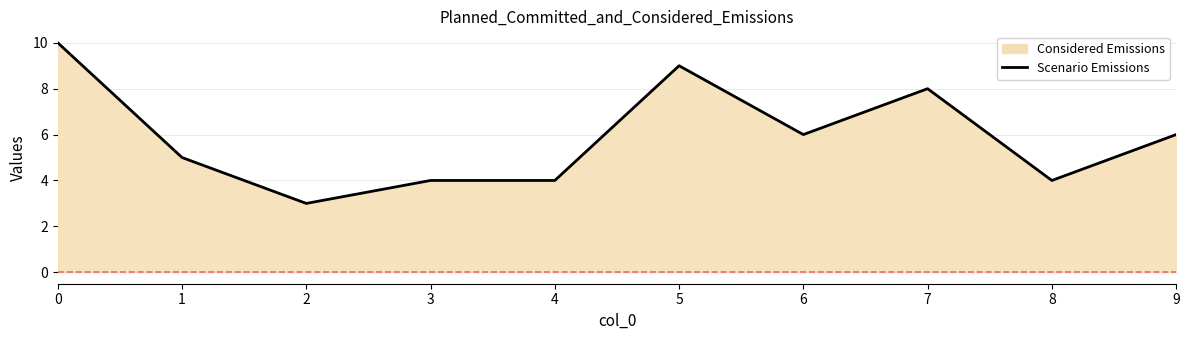

Count the values in the range 4 to 8.

7